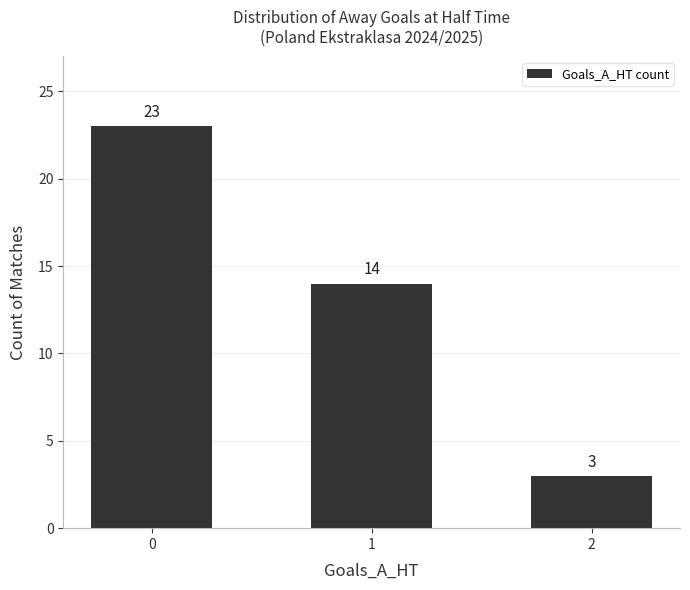

What is the maximum value shown in the chart?

23